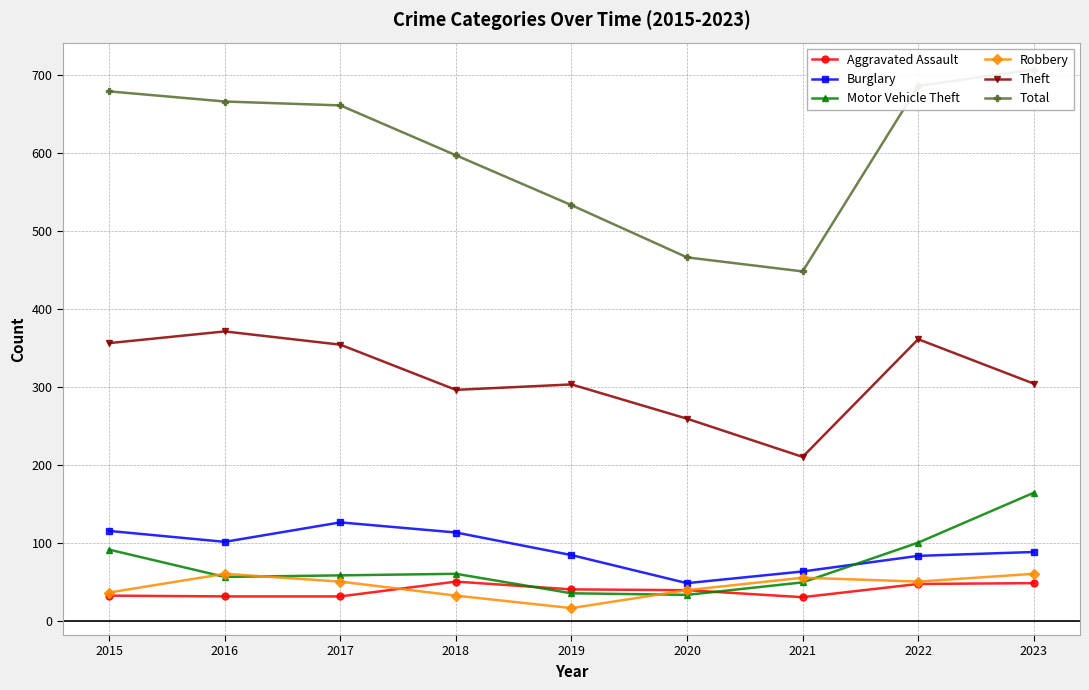

What is the maximum value for Motor Vehicle Theft?

164